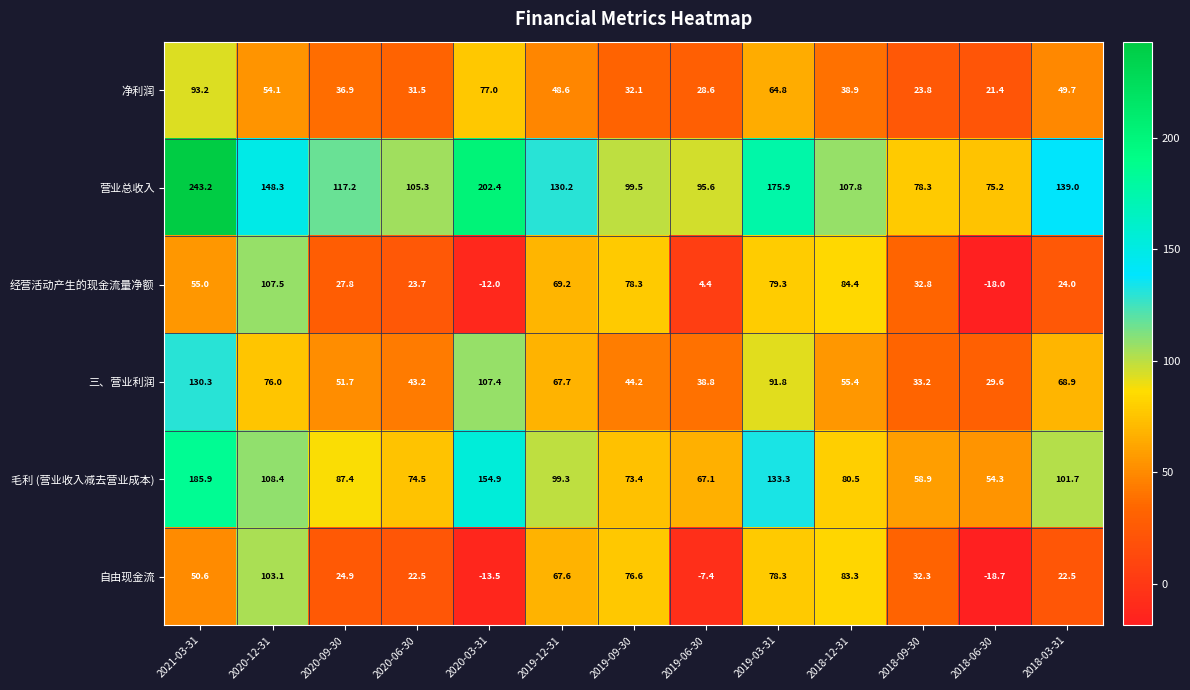

What is the difference between the second highest and minimum values in the 营业总收入 series?

127.2